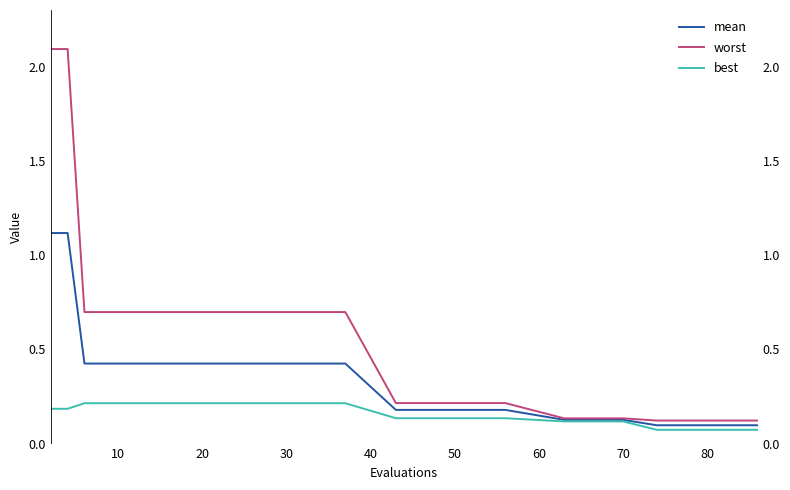

What value does the worst series have at 20?

0.7